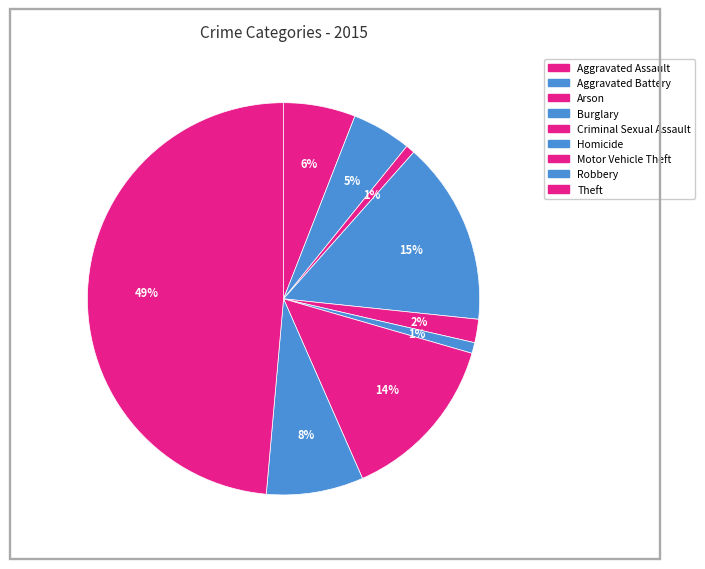

Is it true that Aggravated Assault is 1% of the pie?

False